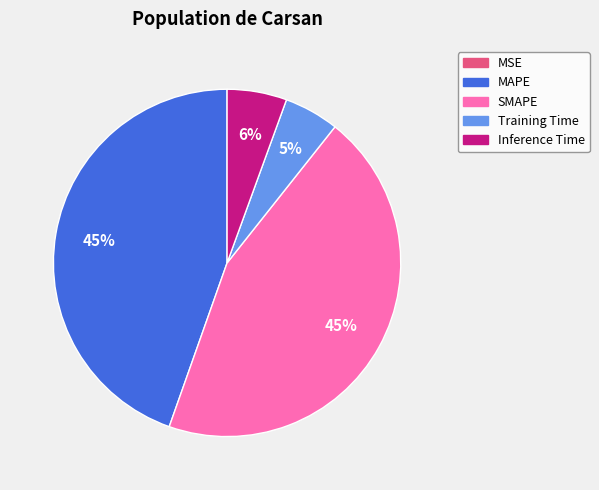

To the nearest percent, what is the average slice percentage?

20%